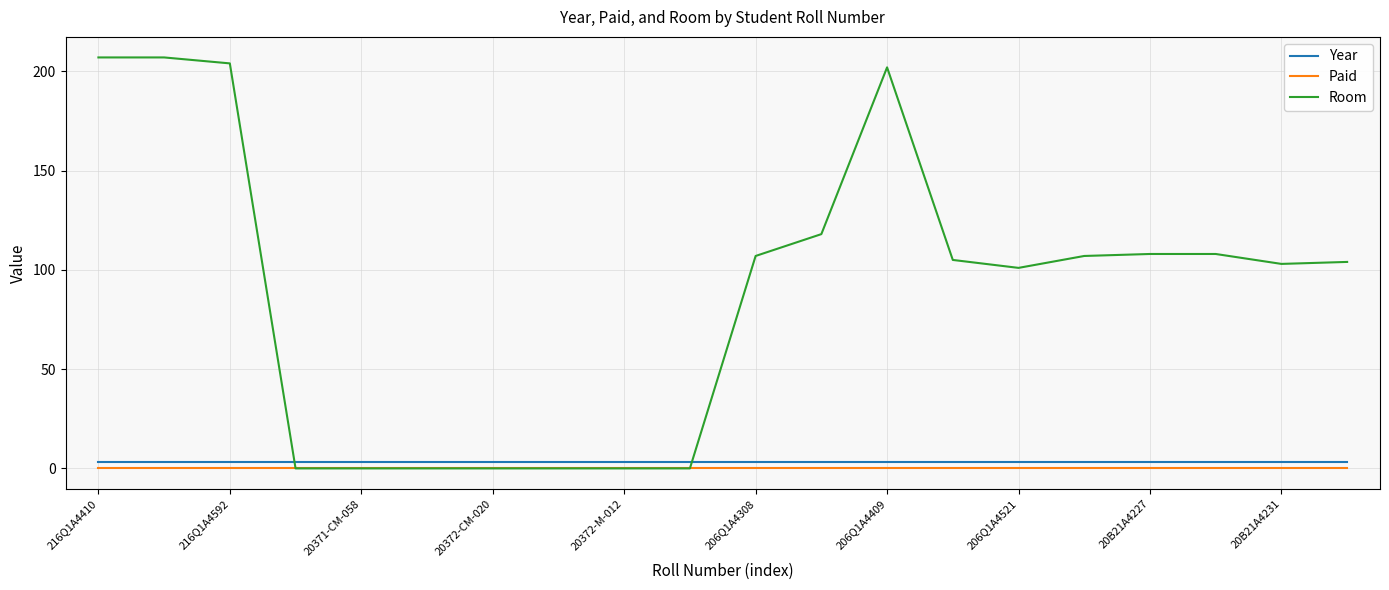

After their last crossing, which series has the higher values: Room or Year?

Room